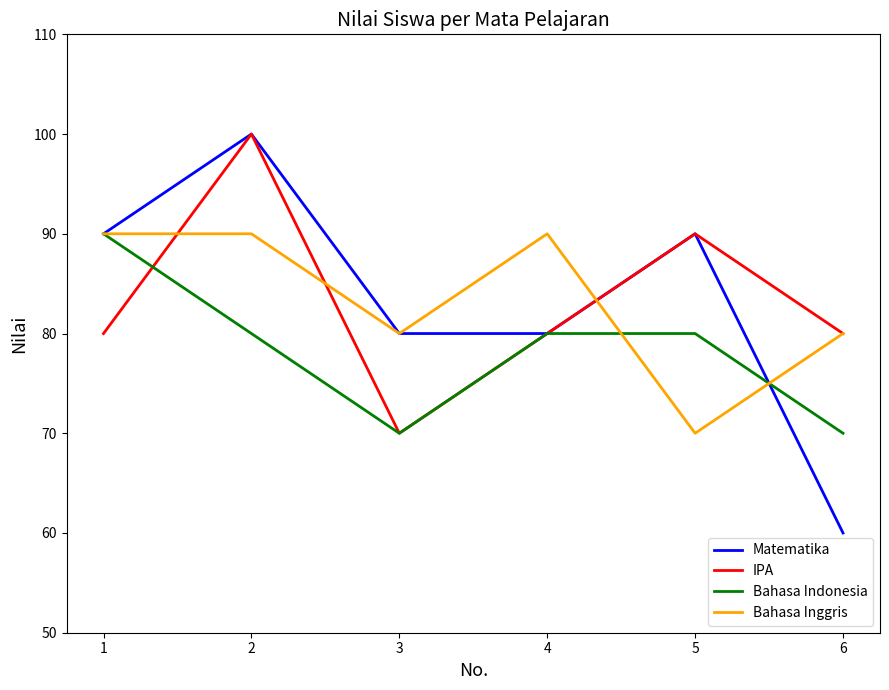

What is the total value across all series at 3?

300